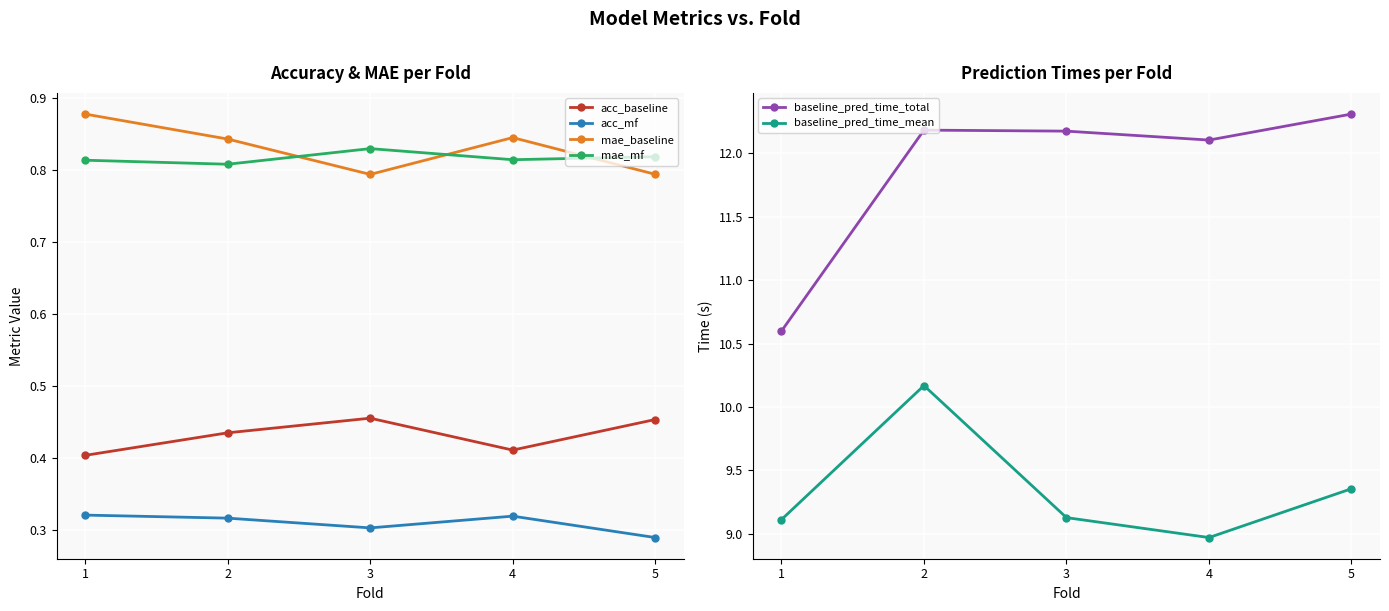

Between 3 and 4, which is larger?

3